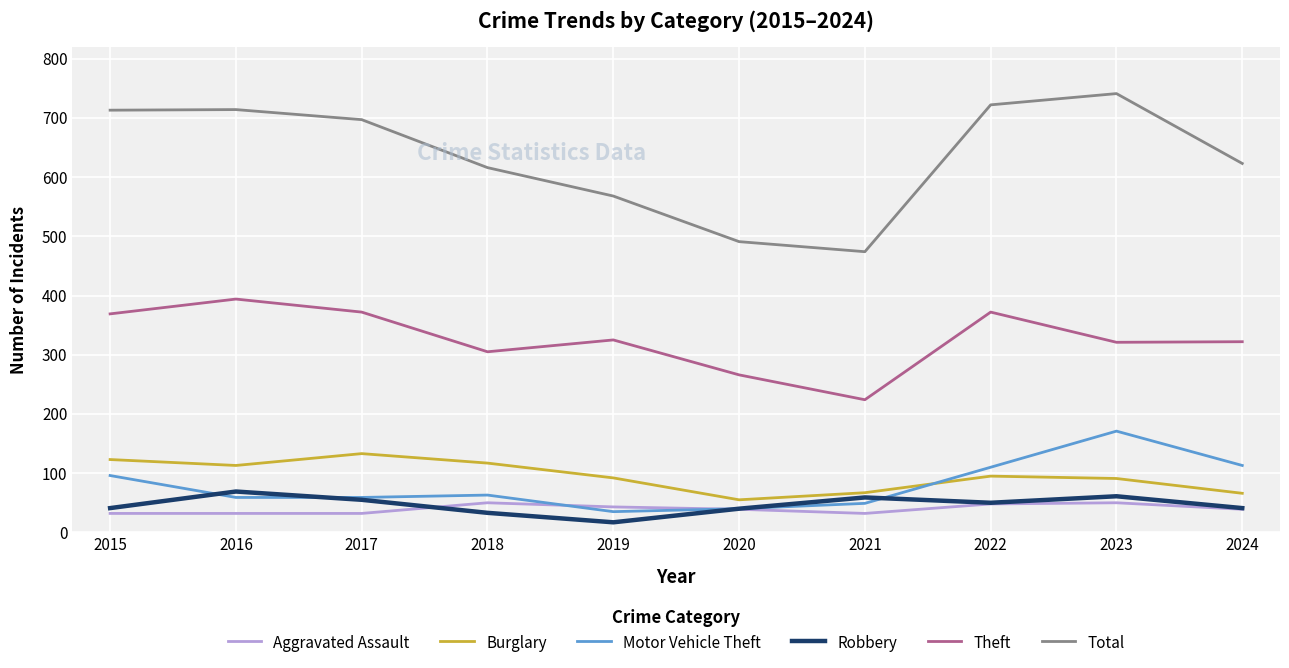

Which series has the widest spread of values?

Total